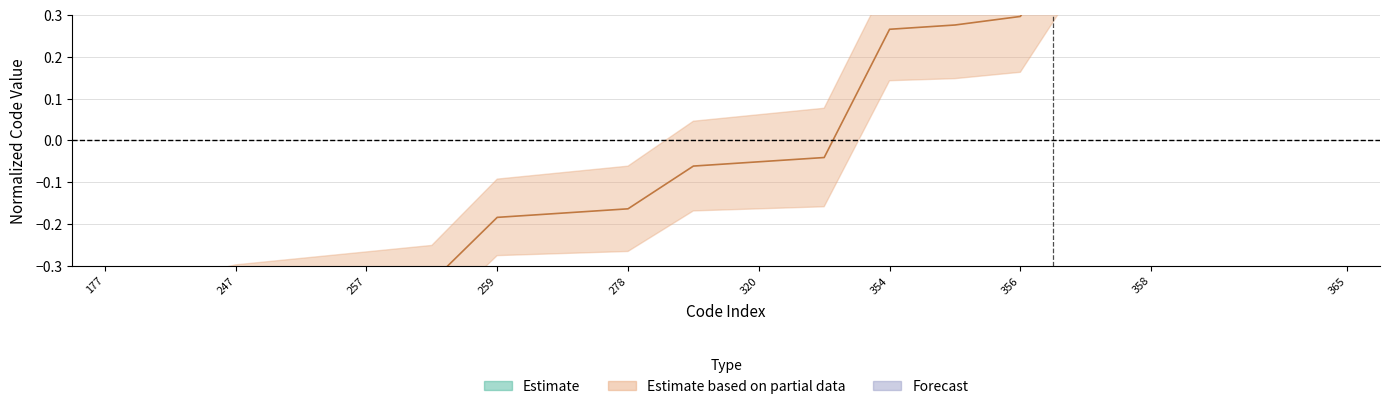

What is the maximum value shown in the chart?

1.1